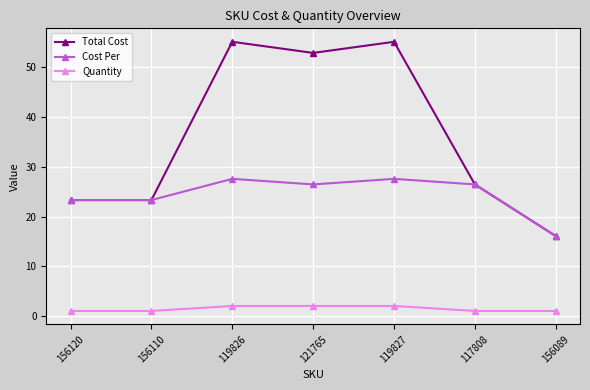

Which series has the widest spread of values?

Total Cost